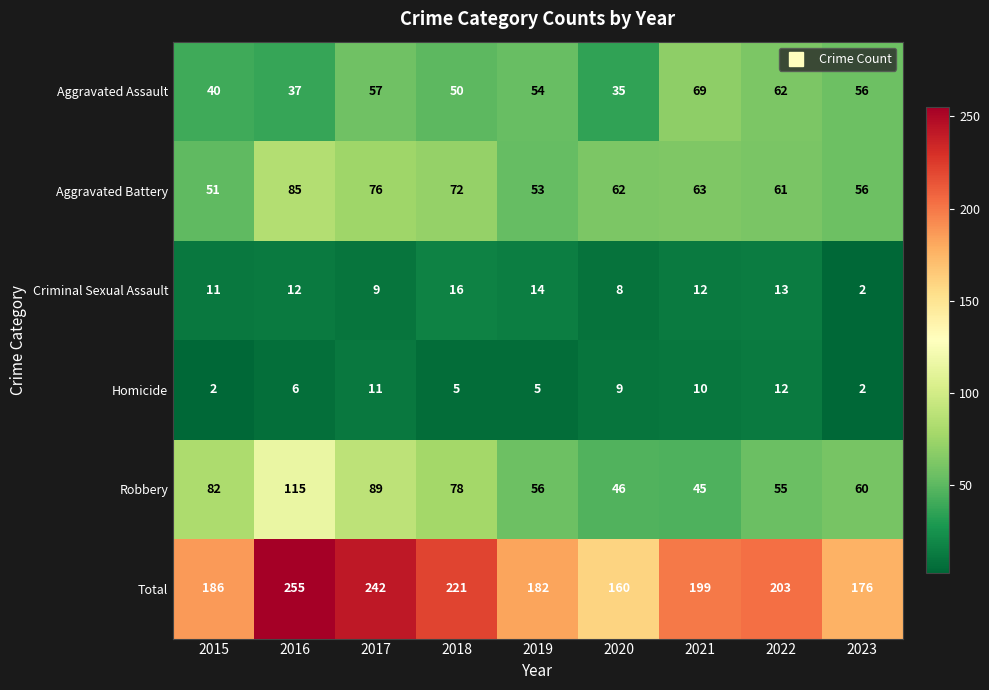

Which series changed the most between 2017 and 2021?

Robbery